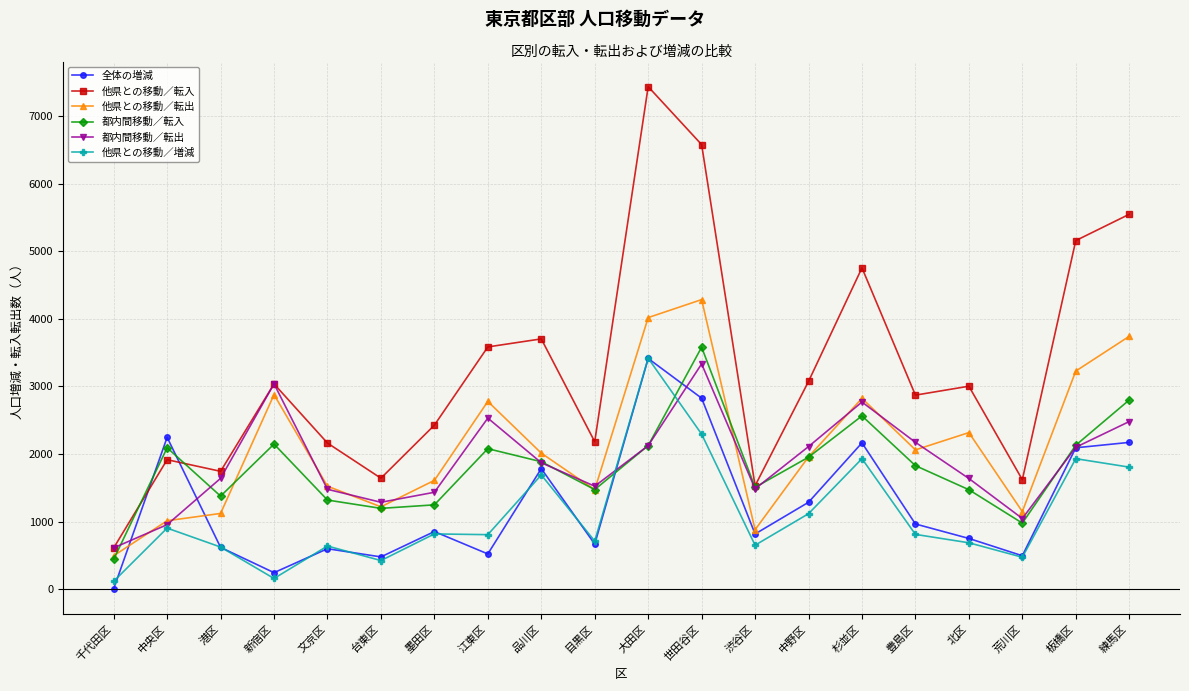

Is the value of 全体の増減 at 渋谷区 greater than the value of 他県との移動／転入 at 中央区?

No